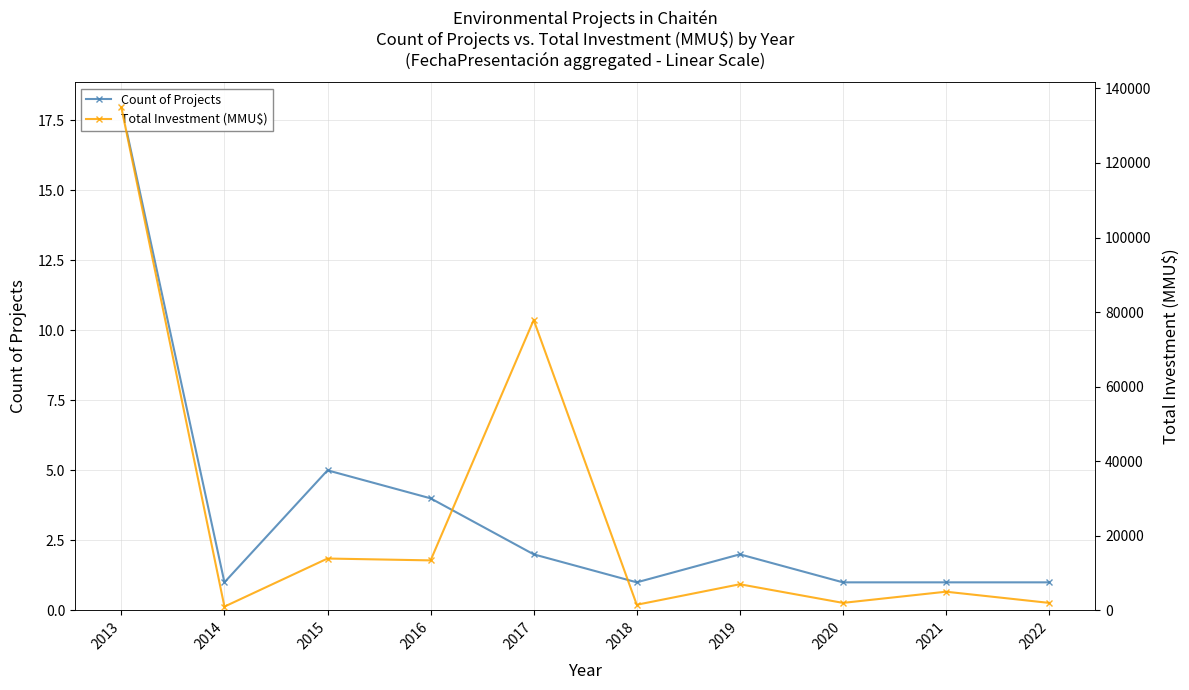

At which category does Count of Projects reach its first local valley?

2014